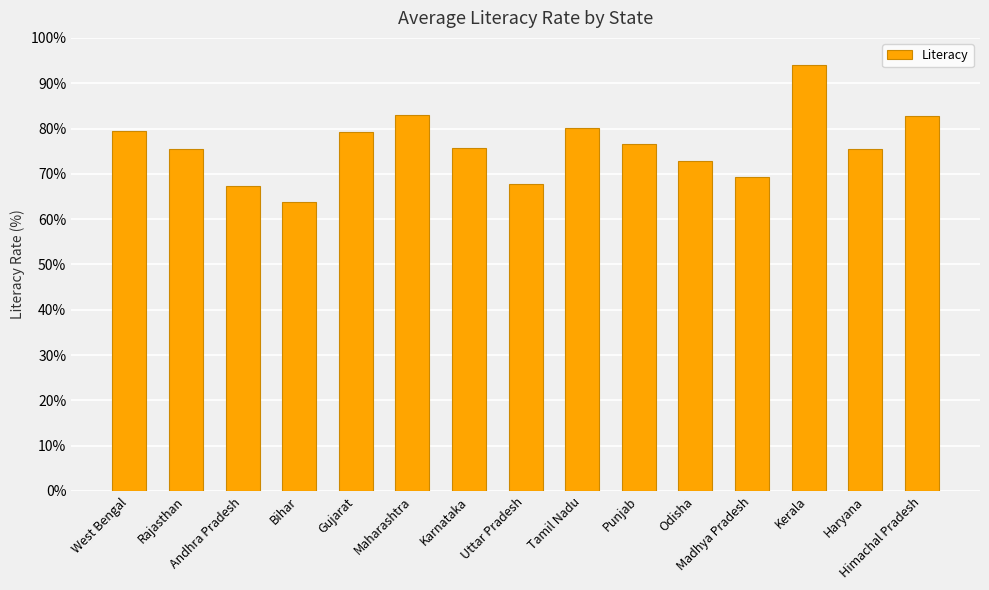

Is it true that the value at Maharashtra is 29.7?

False